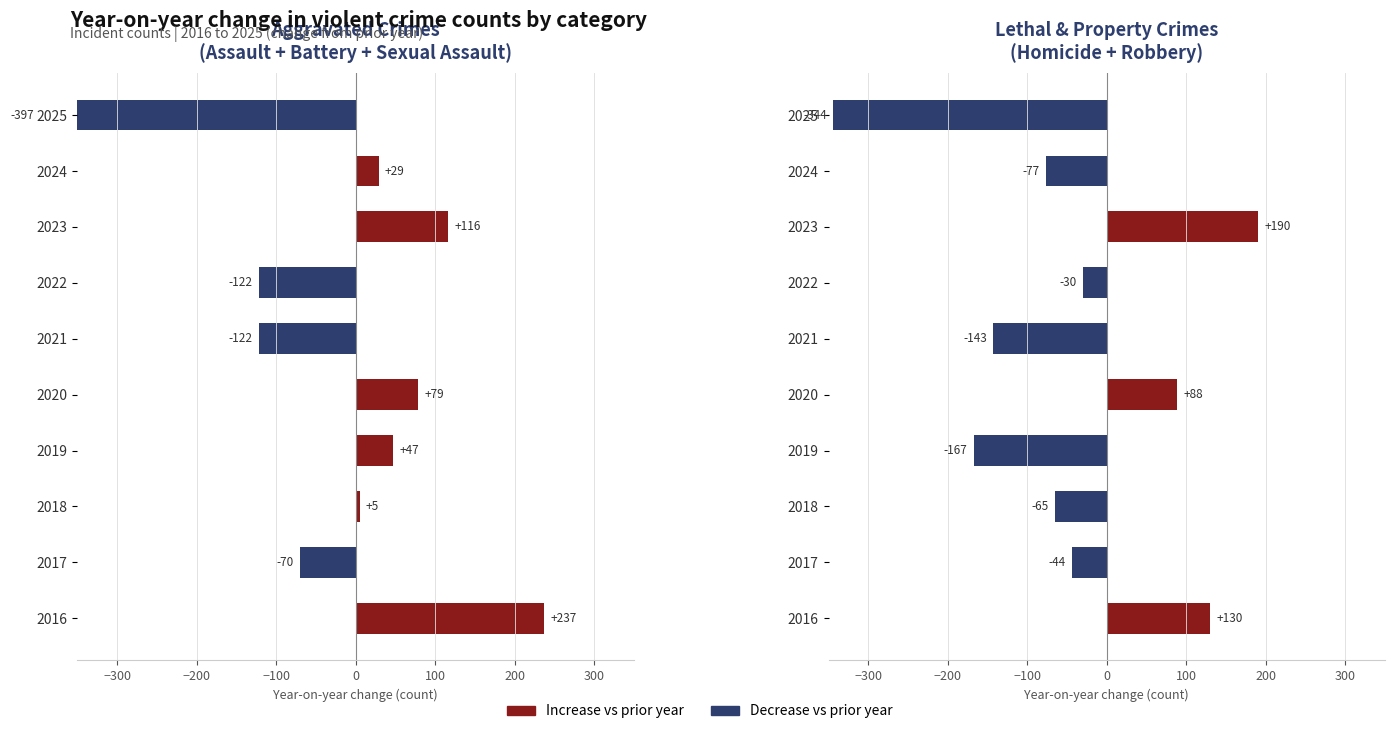

What is the difference between the highest and lowest values at 2024?

106